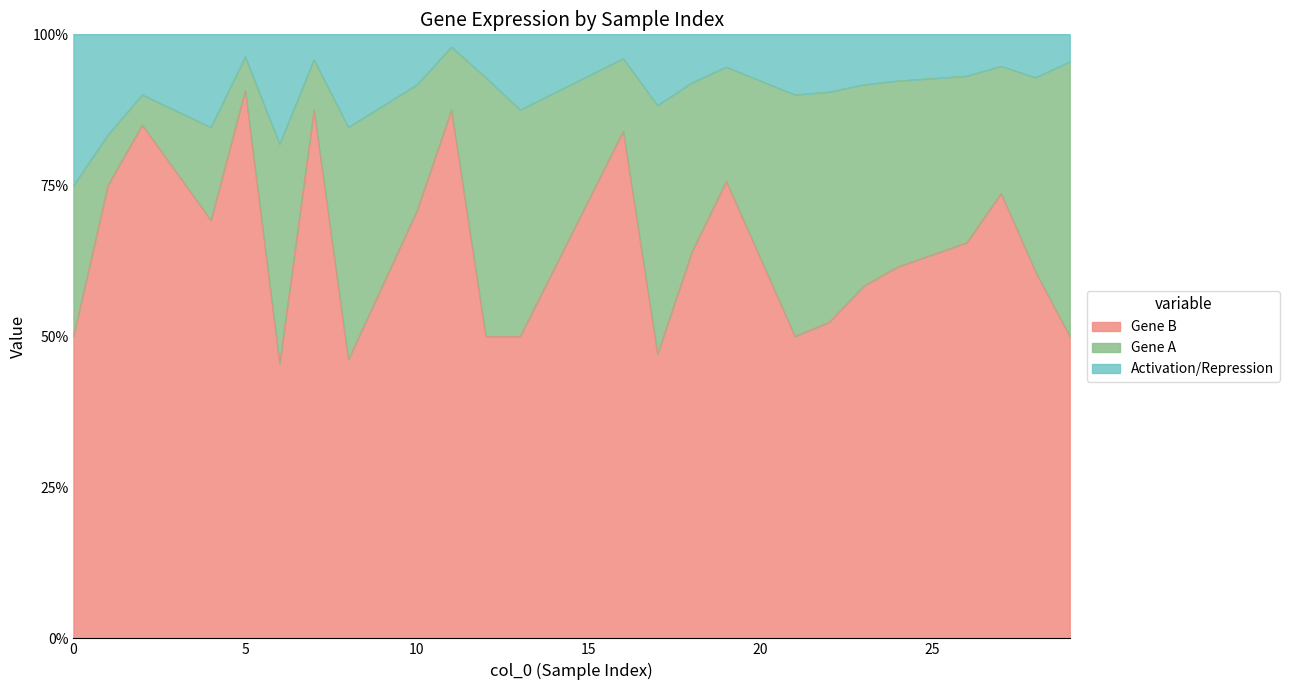

Which series ends up on top after the final intersection of Gene A and Activation/Repression?

Gene A